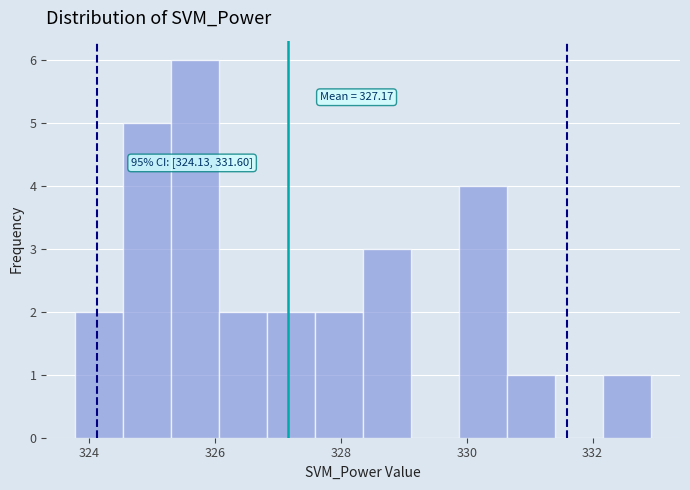

Around what value on the x-axis is the tallest bar? Give the approximate position of its centre, as read against the axis.

325.6